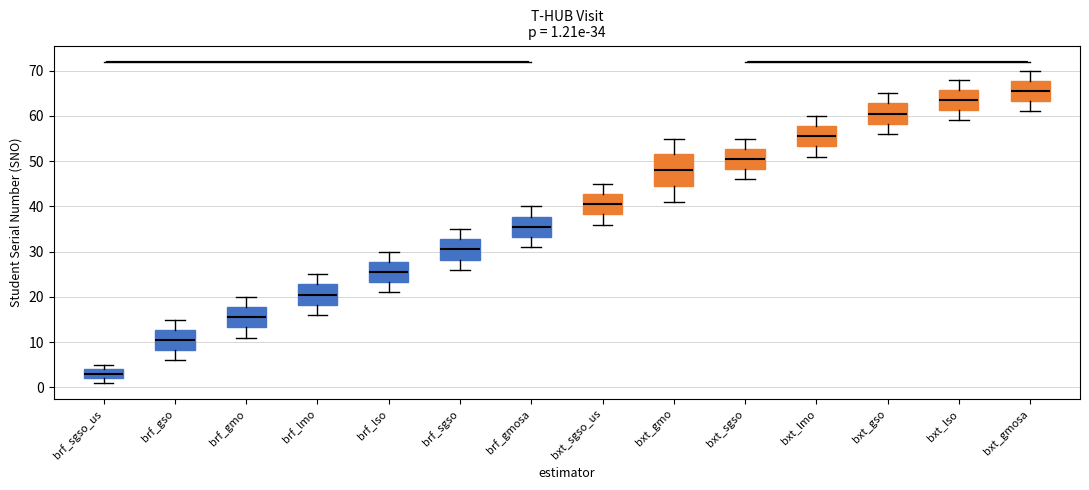

Which box has the lowest median line?

brf_sgso_us